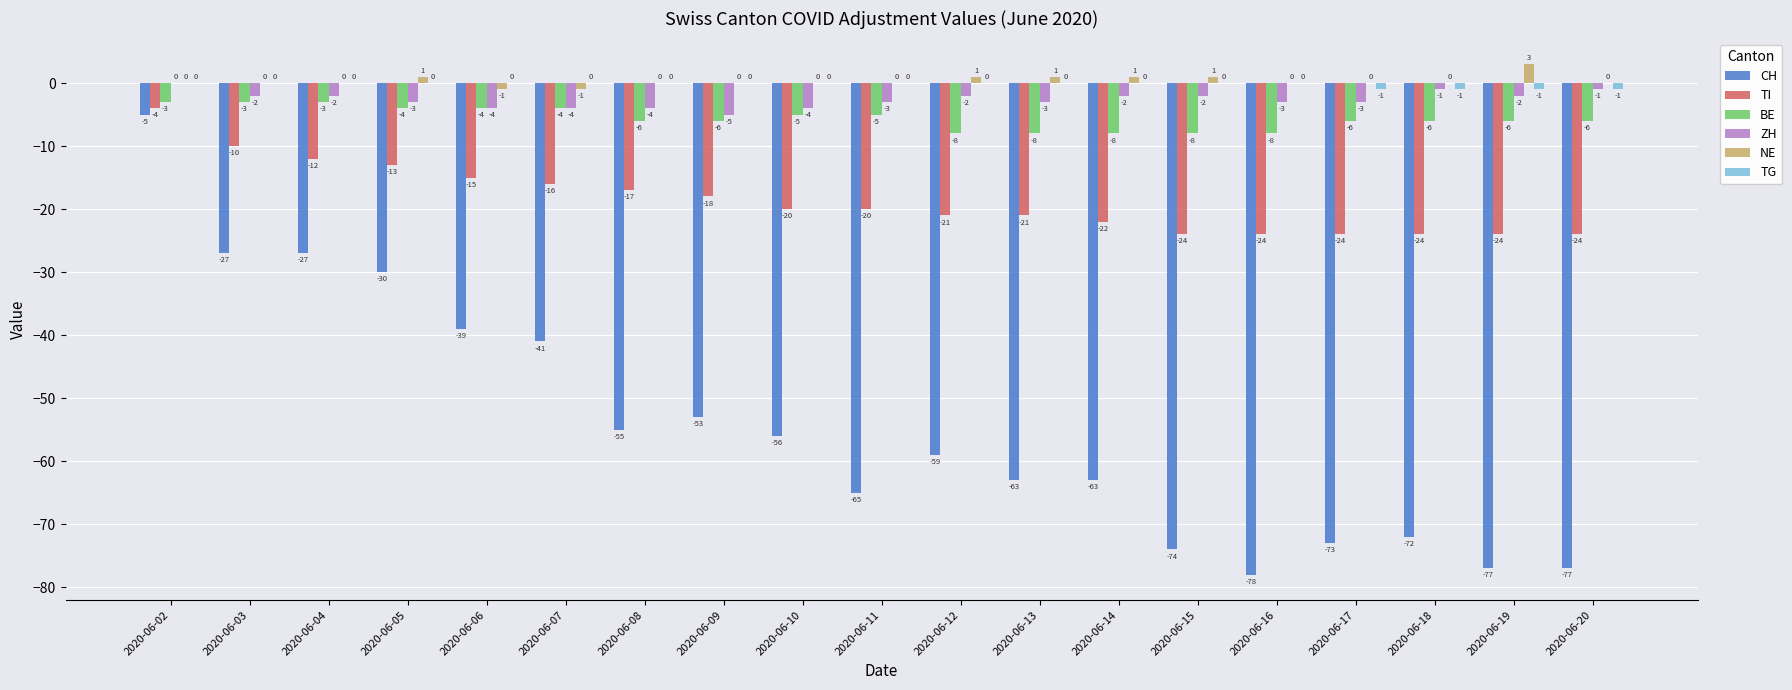

Which label corresponds to the largest value in the chart?

2020-06-19